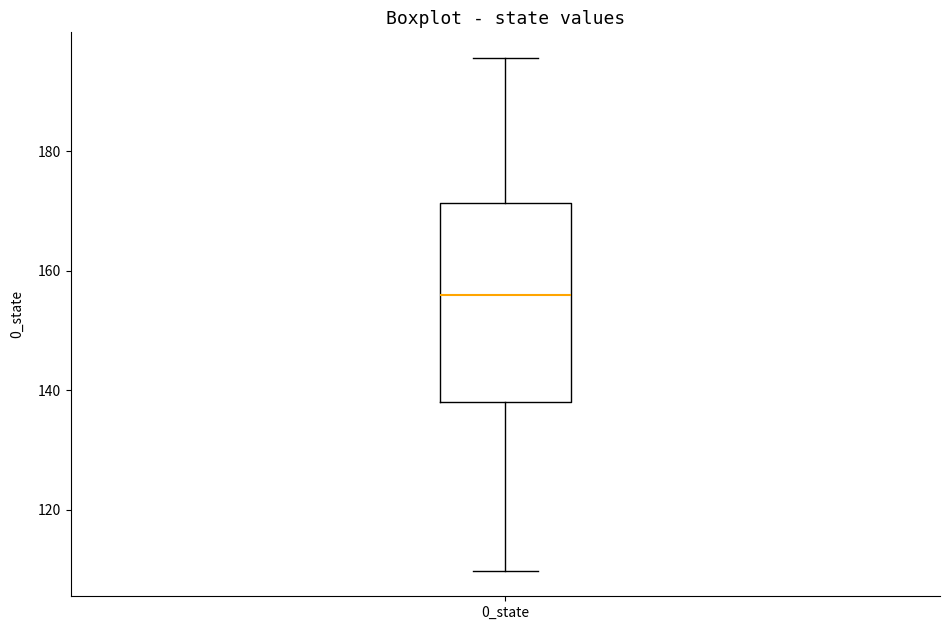

Where does the median line of the box for 0_state sit on the y-axis? The values are not printed on the chart, so give them approximately, as read against the axis.

156